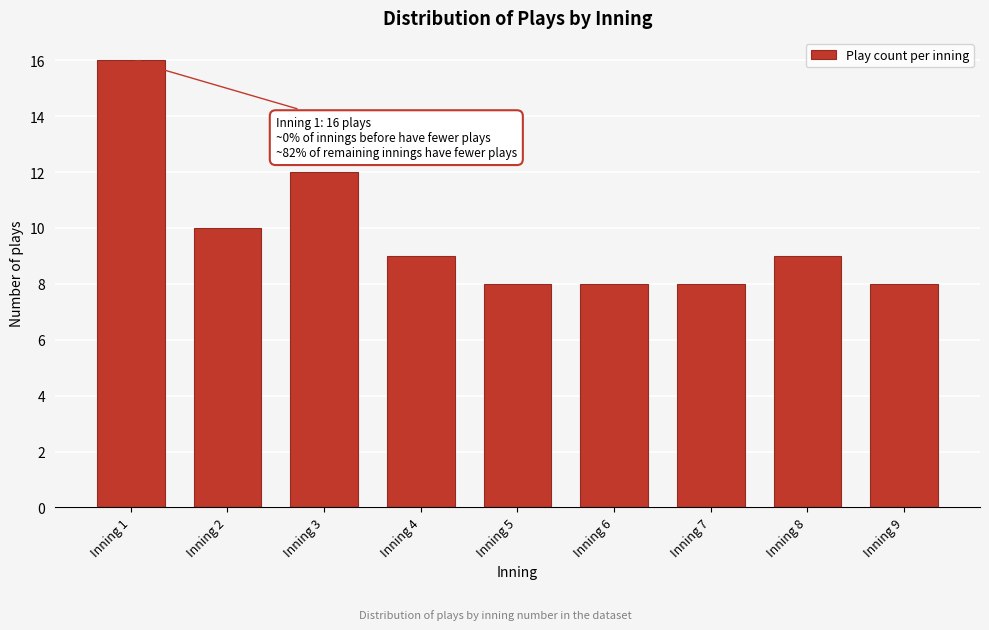

Reading left to right, extract all data points from this chart.

16	10	12	9	8	8	8	9	8